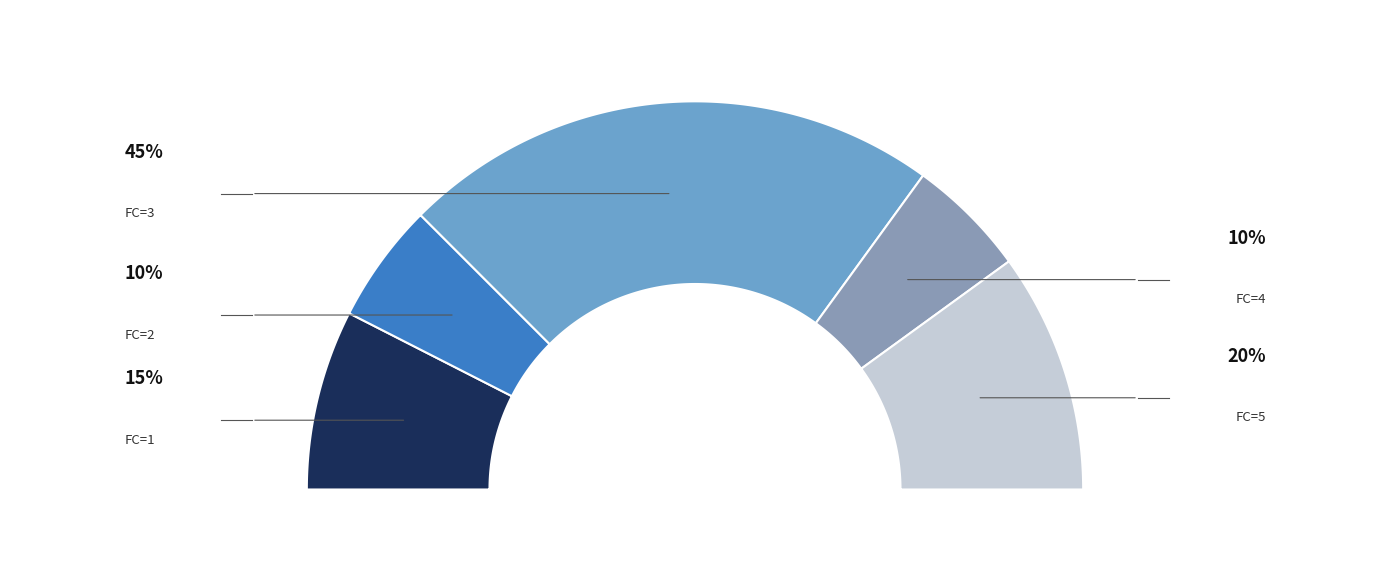

The 2 slice represents 25% of the pie. True or false?

False